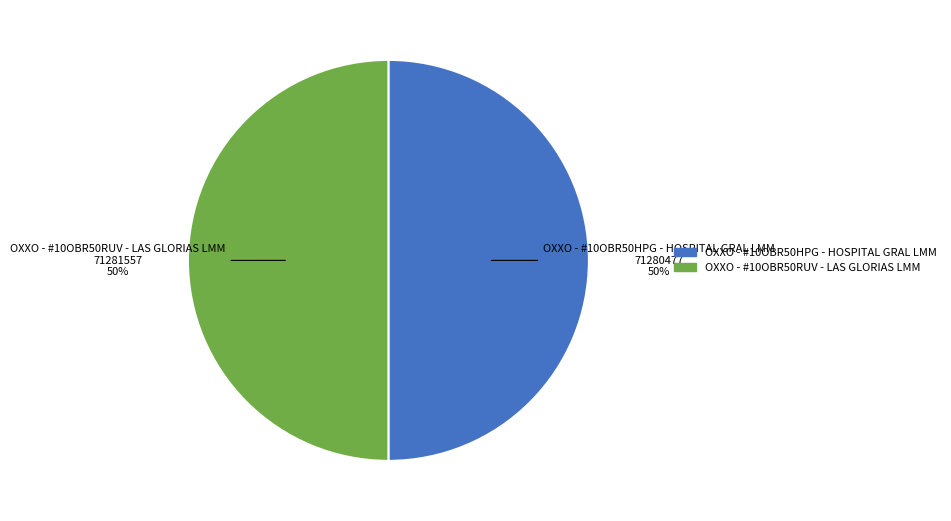

Count the number of slices in the pie.

2